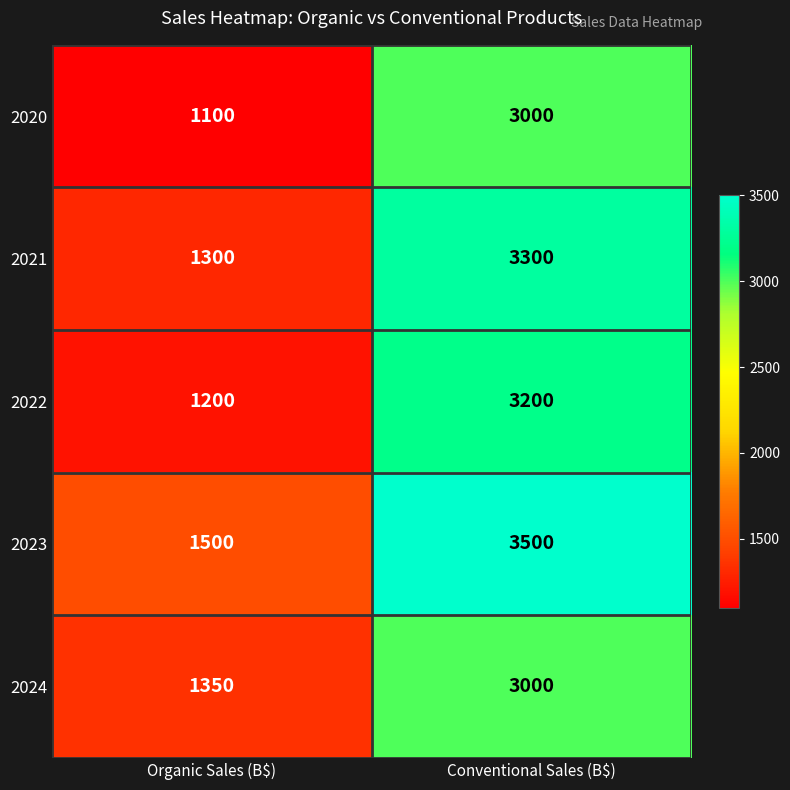

Which category has the highest value across all series?

Conventional Sales (B$)